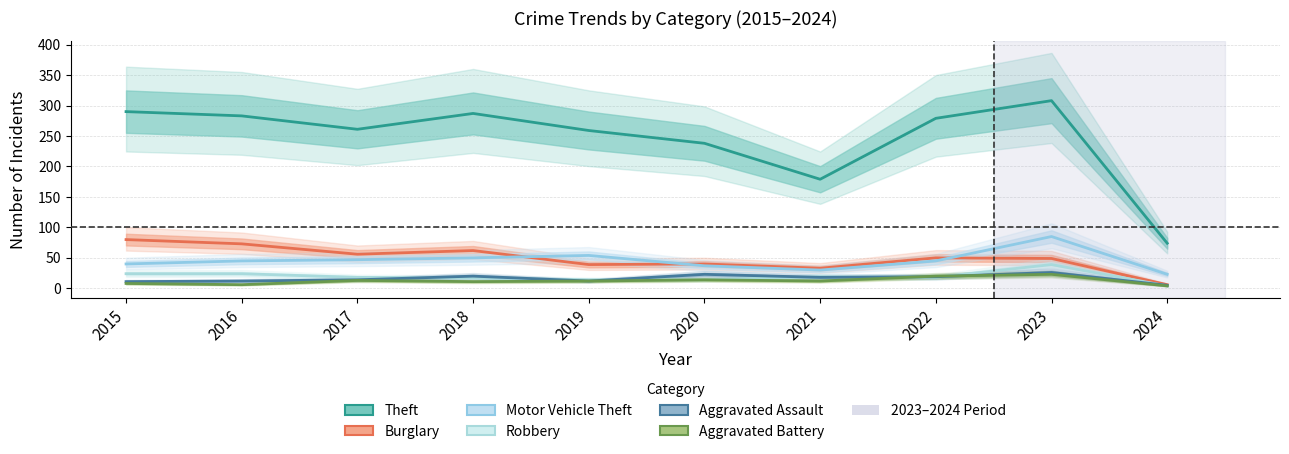

Reading left to right, what are all the values shown in this chart?

Theft: 2015=290	2016=283	2017=261	2018=287	2019=259	2020=238	2021=179	2022=279	2023=308	2024=74
Burglary: 2015=80	2016=73	2017=56	2018=62	2019=39	2020=40	2021=33	2022=50	2023=49	2024=6
Motor Vehicle Theft: 2015=40	2016=45	2017=47	2018=50	2019=54	2020=37	2021=30	2022=45	2023=85	2024=23
Robbery: 2015=24	2016=24	2017=18	2018=17	2019=14	2020=14	2021=19	2022=18	2023=39	2024=4
Aggravated Assault: 2015=11	2016=12	2017=14	2018=20	2019=12	2020=23	2021=18	2022=19	2023=26	2024=5
Aggravated Battery: 2015=8	2016=6	2017=13	2018=11	2019=12	2020=14	2021=12	2022=20	2023=23	2024=4